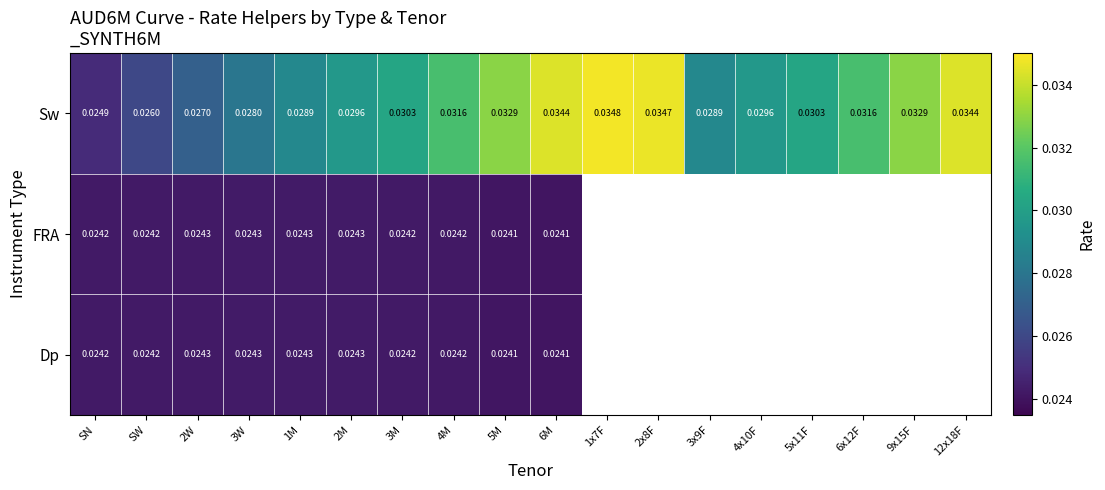

Where is Sw nearest to the value 0?

SN